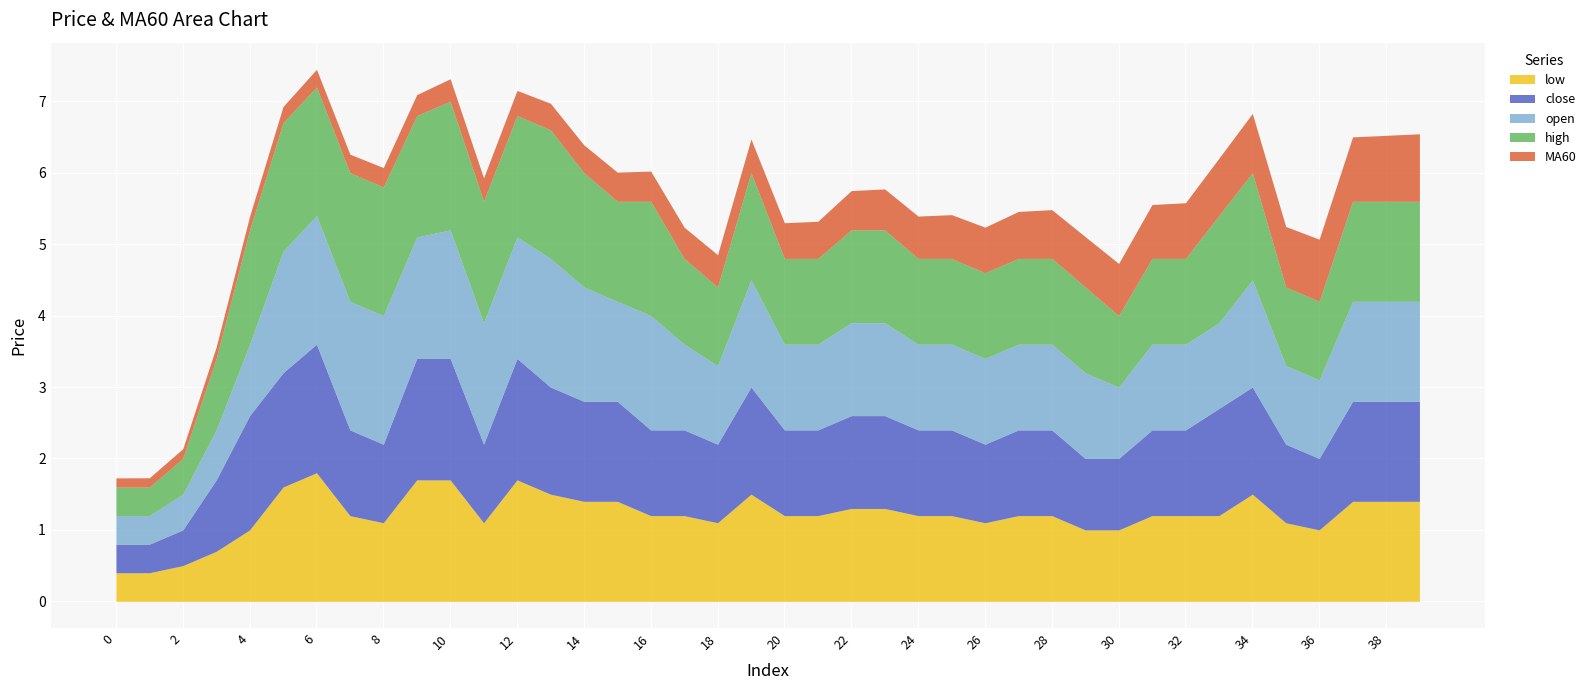

Which series has the largest total across all categories?

high